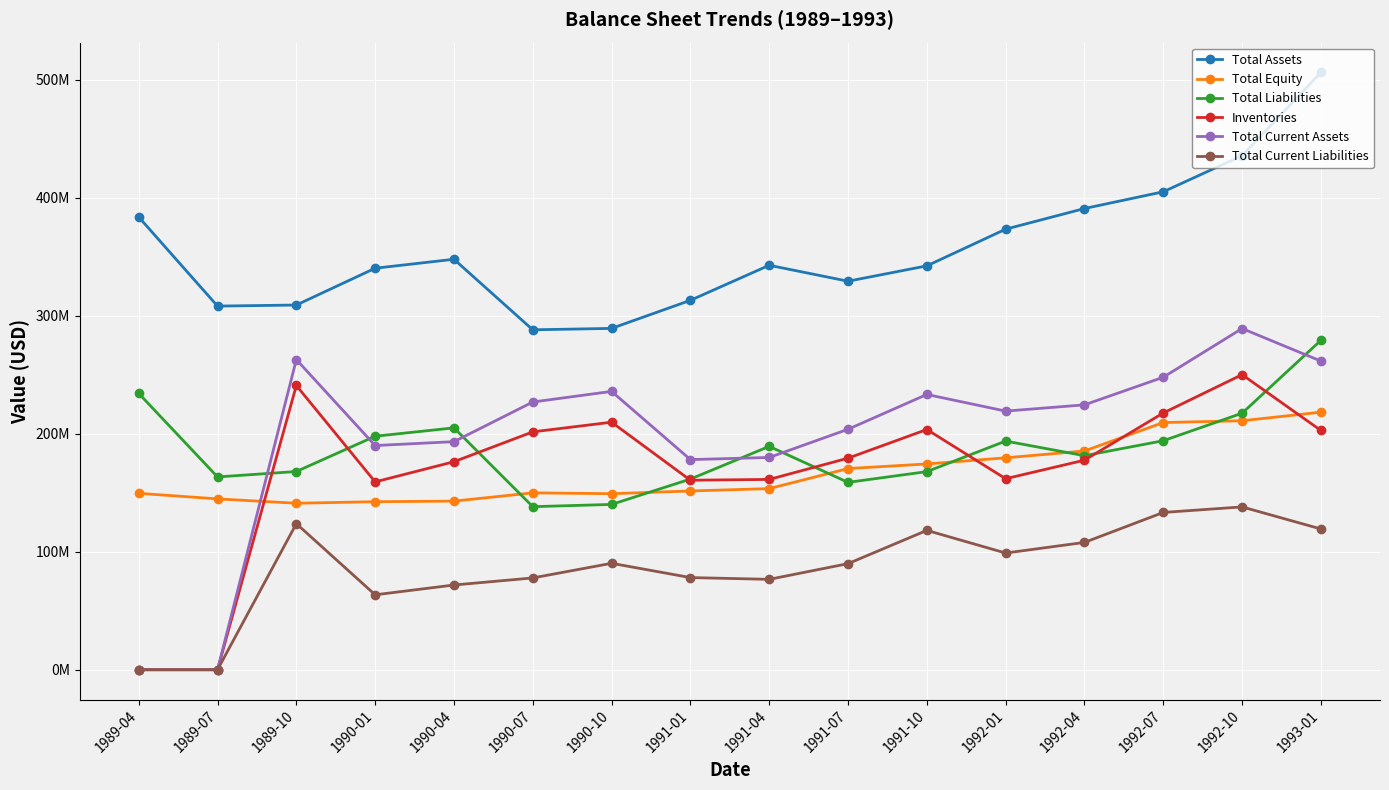

At which label does Total Equity reach its peak?

1993-01